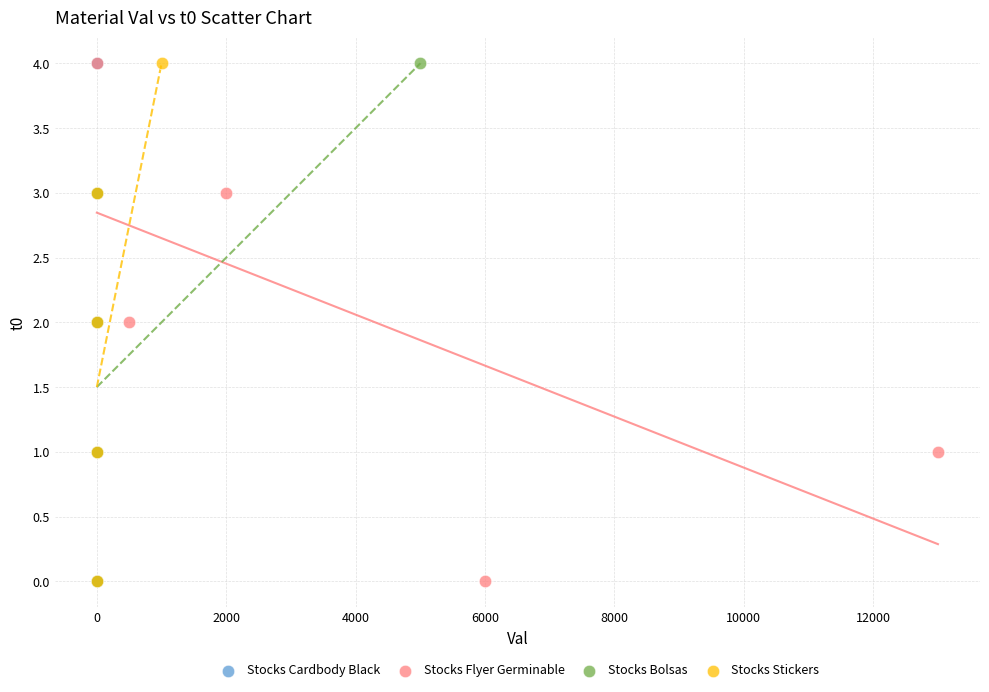

What are all the series names shown in the legend?

Stocks Cardbody Black, Stocks Flyer Germinable, Stocks Bolsas, Stocks Stickers